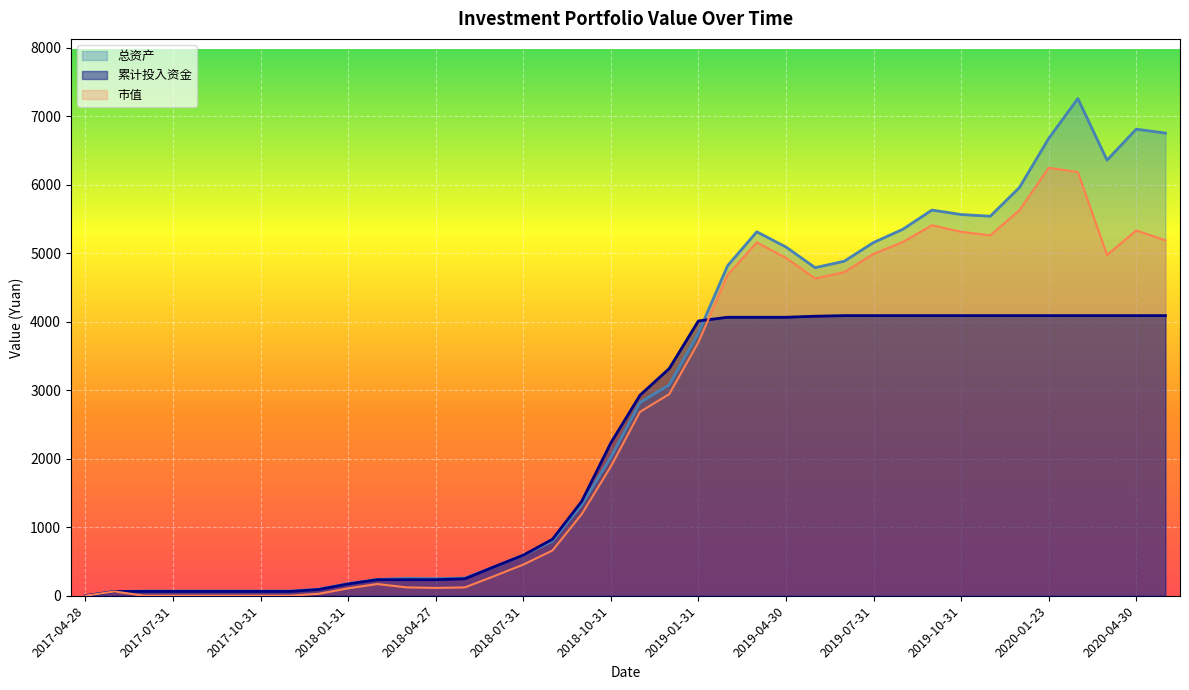

Reading left to right, what are all the values shown in this chart?

市值: 0.0	62.8	0.0	0.0	0.0	0.0	0.0	0.0	28.6	108.4	171.0	122.1	114.4	121.7	285.8	454.6	660.4	1189.9	1886.4	2684.1	2942.2	3698.5	4680.7	5156.8	4931.2	4629.3	4724.0	4989.0	5161.2	5407.5	5312.5	5260.1	5627.7	6246.7	6183.3	4973.6	5331.4	5187.7
总资产: 0.0	62.8	67.6	67.6	67.6	67.6	67.6	67.6	96.3	176.1	238.6	253.4	250.6	258.0	422.0	590.8	796.7	1326.2	2022.7	2820.4	3078.5	3834.8	4816.9	5311.7	5090.4	4788.4	4883.2	5156.0	5347.7	5629.1	5564.2	5539.4	5959.2	6673.7	7256.9	6358.0	6809.7	6753.2
累计投入资金: 0.0	62.8	62.8	62.8	62.8	62.8	62.8	62.8	91.4	172.3	234.2	234.2	234.2	248.2	421.9	592.5	824.2	1376.6	2231.3	2927.4	3315.6	4011.1	4064.9	4064.9	4064.9	4079.6	4088.6	4088.6	4088.6	4088.6	4088.6	4088.6	4088.6	4088.6	4088.6	4088.6	4088.6	4088.6